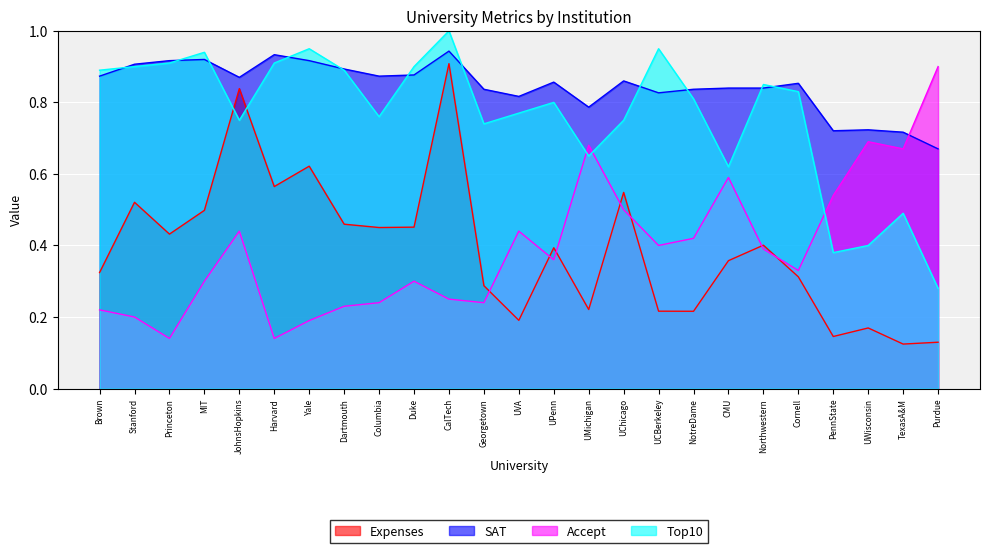

At how many categories does at least one series exceed 0?

25